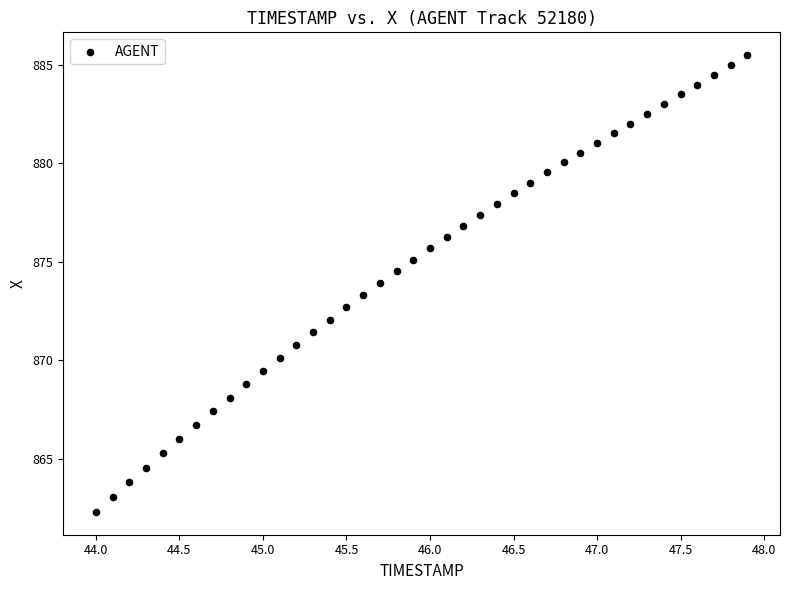

What is the range of X values (max minus min)?

3.9